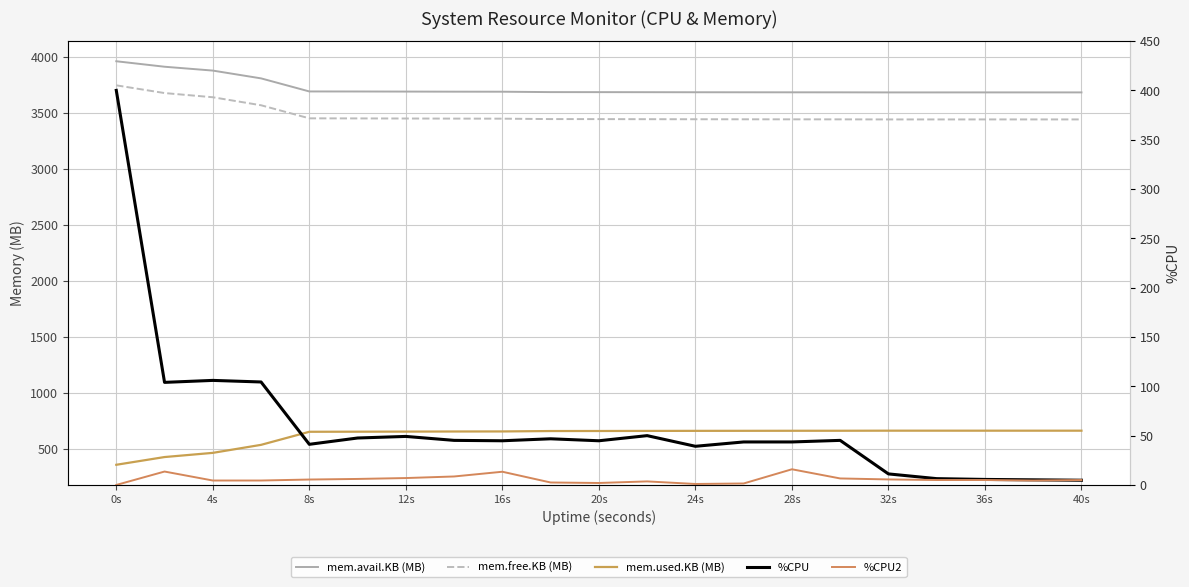

Reading right to left, extract all data points from this chart.

mem.avail.KB (MB): 3683.6	3683.6	3683.6	3683.5	3683.5	3684.2	3684.3	3684.6	3685.0	3685.5	3685.9	3686.2	3689.7	3690.1	3690.9	3691.7	3692.1	3808.9	3878.5	3912.9	3961.9
mem.free.KB (MB): 3442.2	3442.2	3442.2	3442.1	3442.1	3442.8	3443.0	3443.4	3443.7	3444.3	3445.0	3445.3	3448.9	3449.4	3450.3	3451.1	3451.9	3568.7	3640.3	3677.7	3746.7
mem.used.KB (MB): 661.7	661.7	661.6	661.8	661.8	661.1	660.9	660.5	660.1	659.5	658.9	658.5	654.9	654.4	653.5	652.7	651.9	535.1	463.5	426.1	357.1
%CPU: 4.8	5.2	5.6	6.4	11.2	45.2	43.6	43.6	39.2	50.0	44.8	46.8	44.8	45.2	49.2	47.6	41.2	104.4	106.0	104.0	400.0
%CPU2: 5.0	4.5	5.0	5.0	5.6	6.6	15.9	1.5	1.0	3.6	2.0	2.5	13.4	8.6	7.0	6.1	5.5	4.5	4.5	13.6	0.0